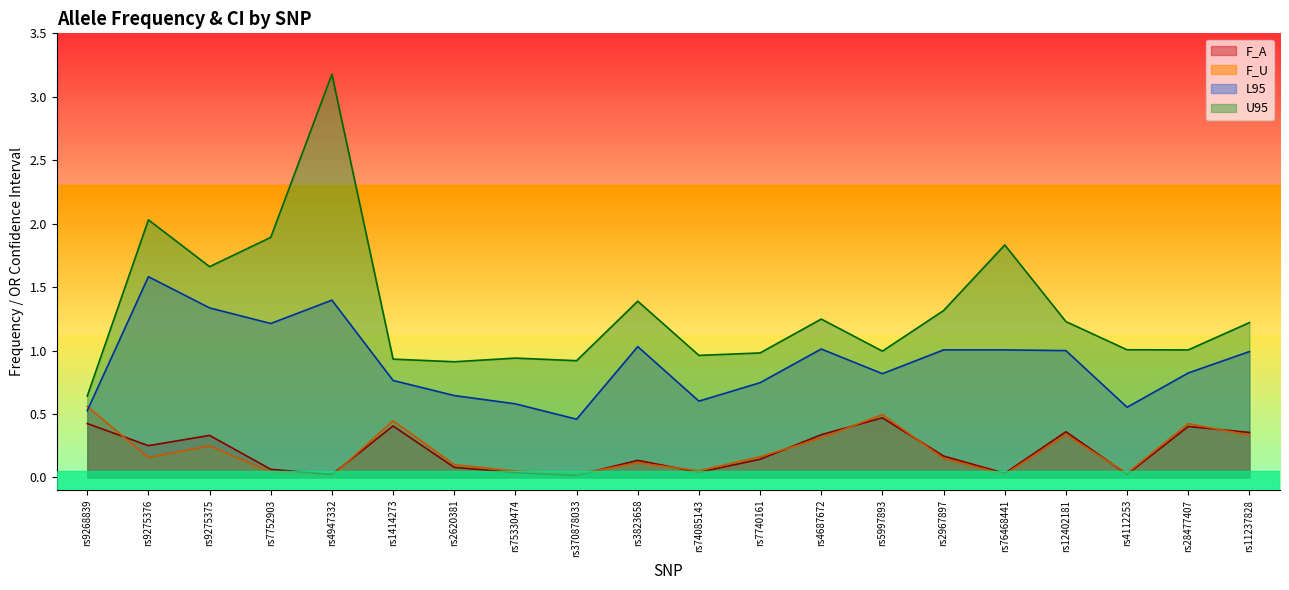

At how many categories does at least one series exceed 2?

2